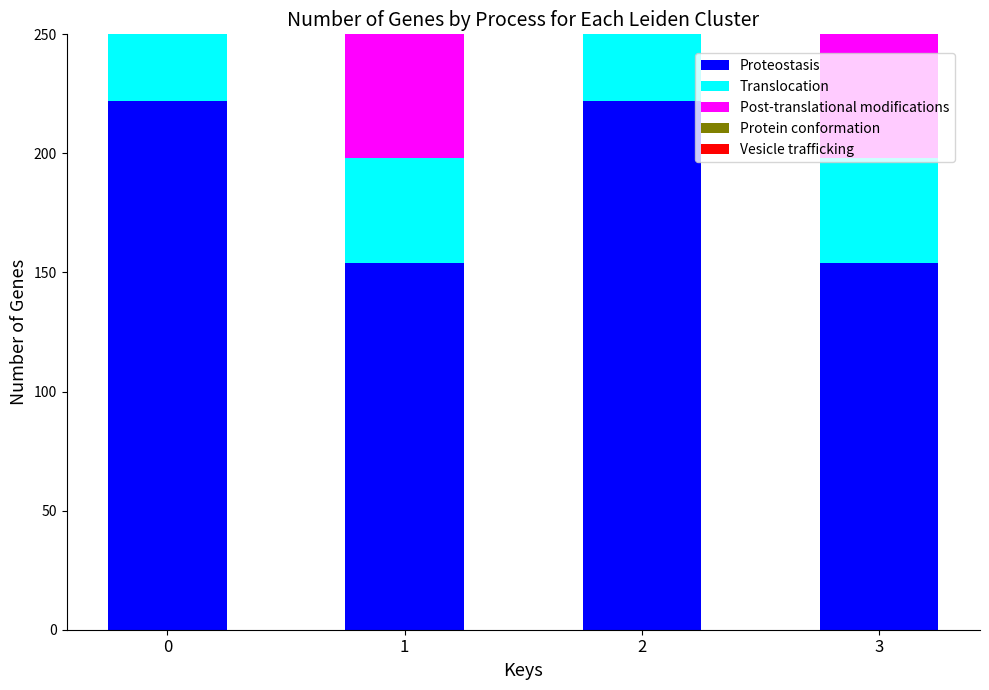

The Protein conformation series shows 48.6 at 2. True or false?

False